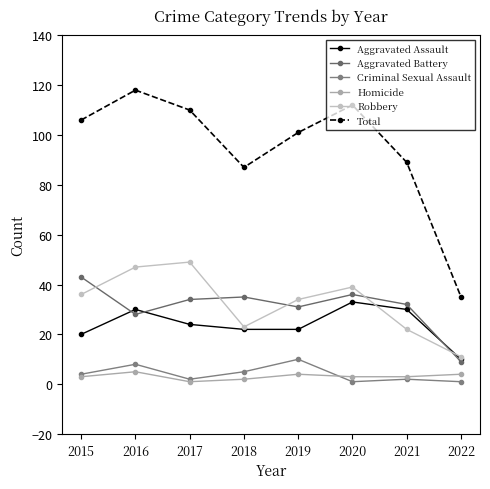

What is the sum of the Robbery values at 2015 and 2016?

83